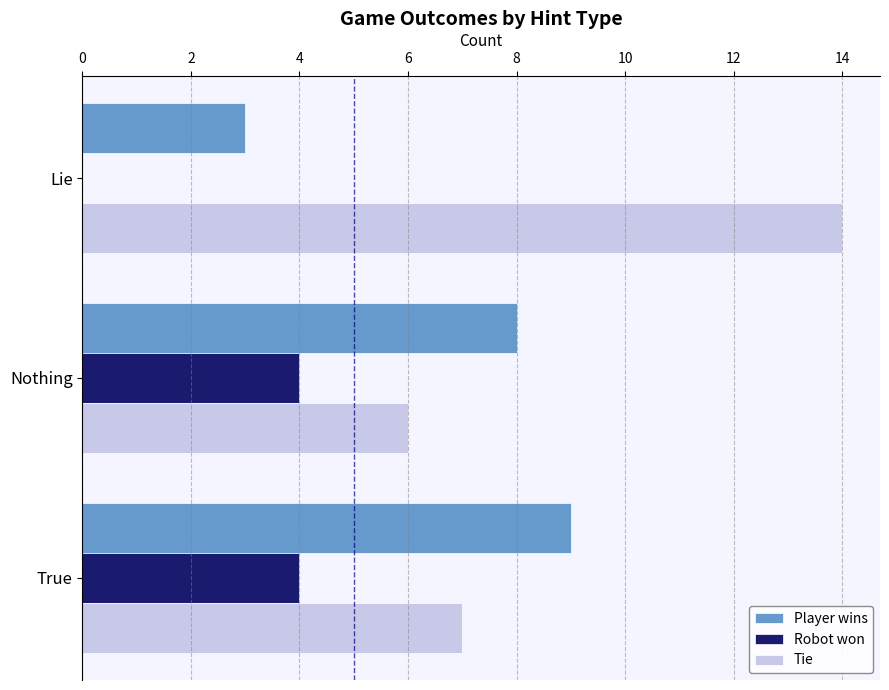

The value of Robot won at Lie is -3. True or false?

False